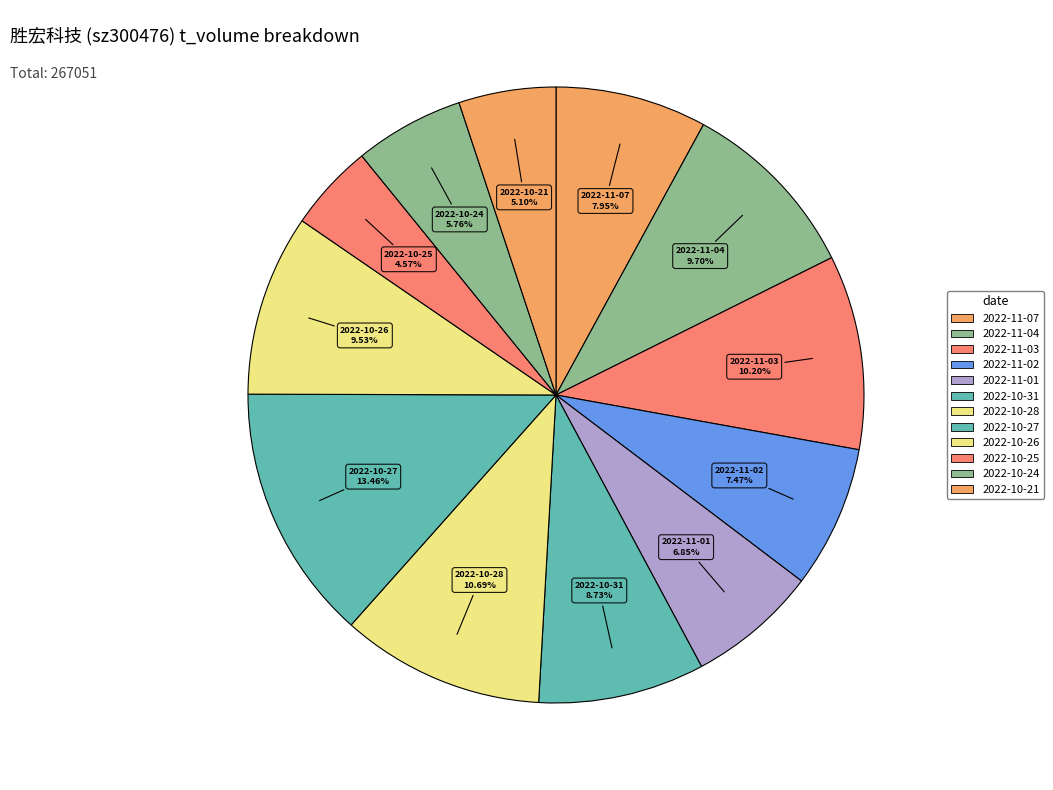

To the nearest percent, what portion does 2022-10-25 represent?

5%